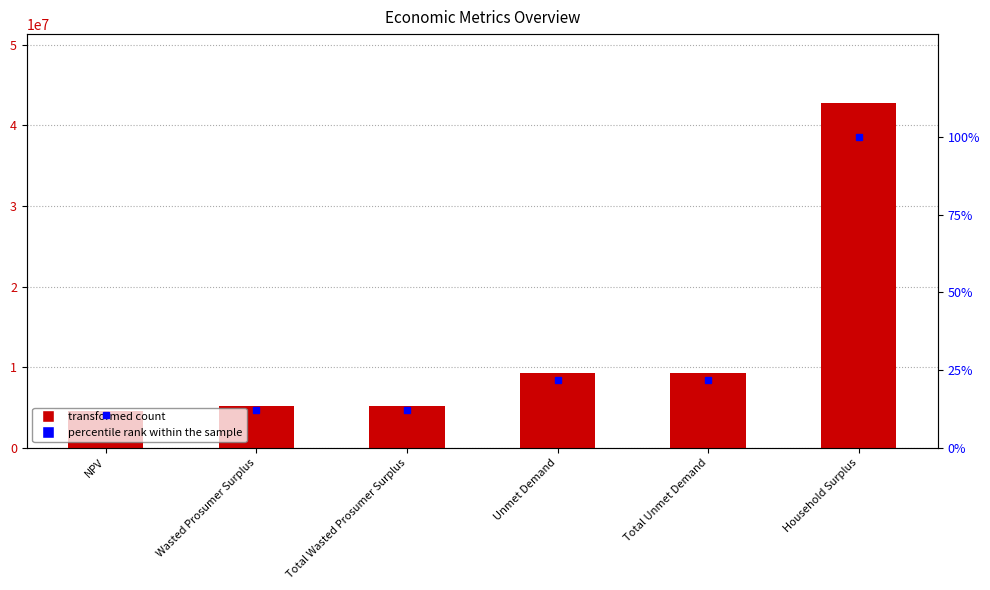

What is the difference between the second highest and minimum values in the Value series?

4731997.5